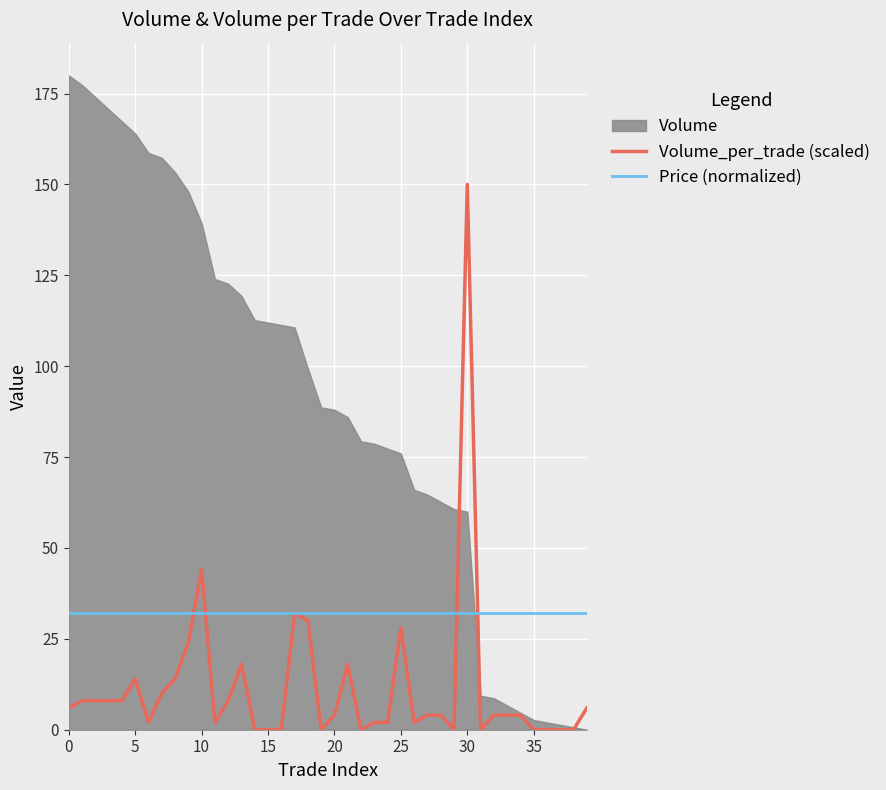

What is the lowest value of the Price (normalized) series?

32